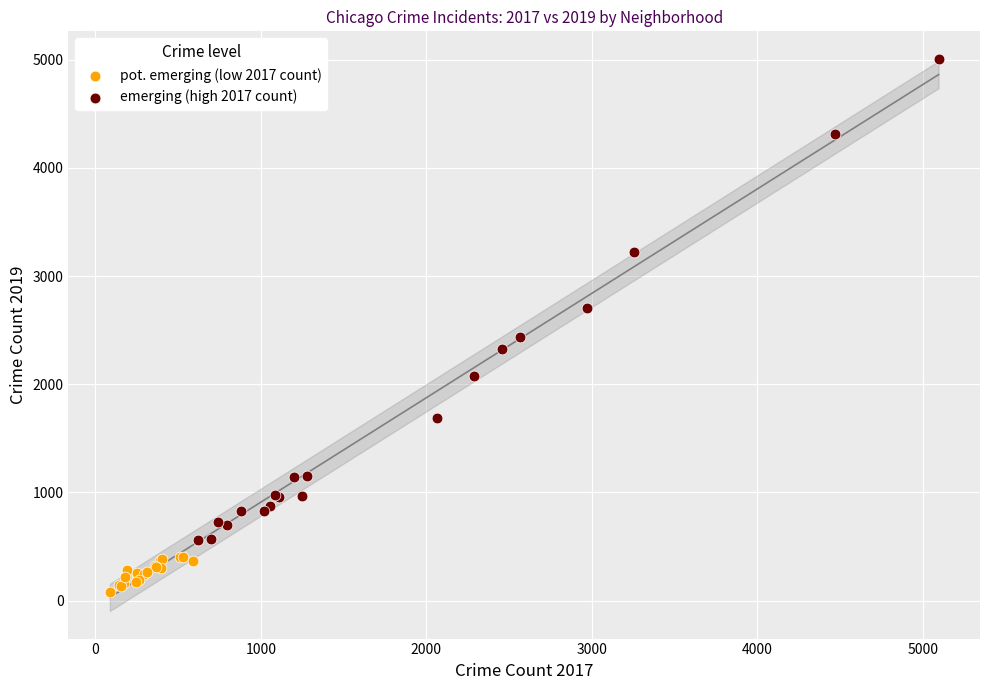

Which series reaches the maximum Y coordinate?

emerging (high 2017 count)